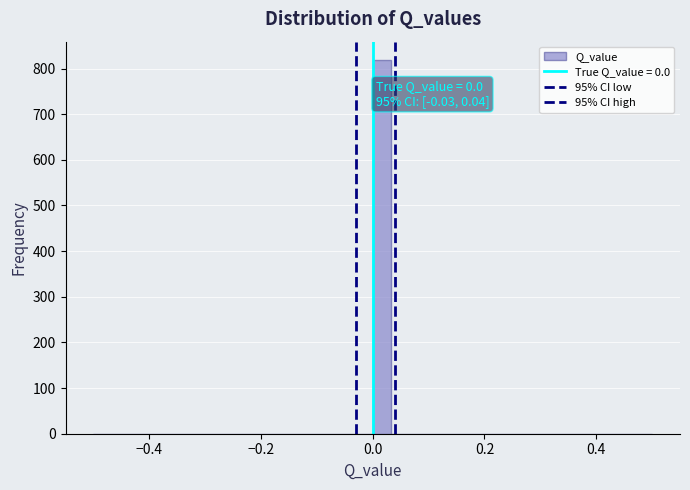

Around what value on the x-axis is the tallest bar? Give the approximate position of its centre, as read against the axis.

0.02